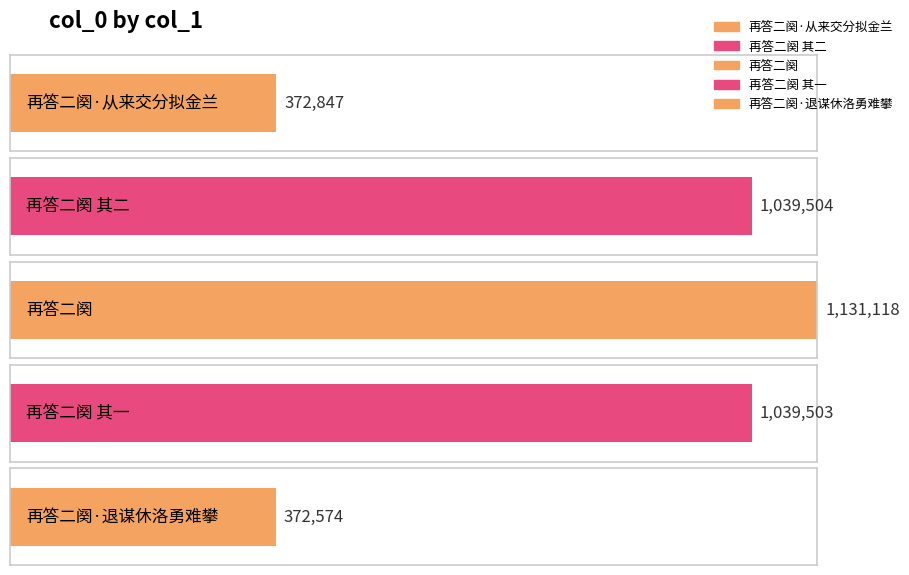

The chart shows a value of 542223 at 再答二阕·退谋休洛勇难攀. True or false?

False